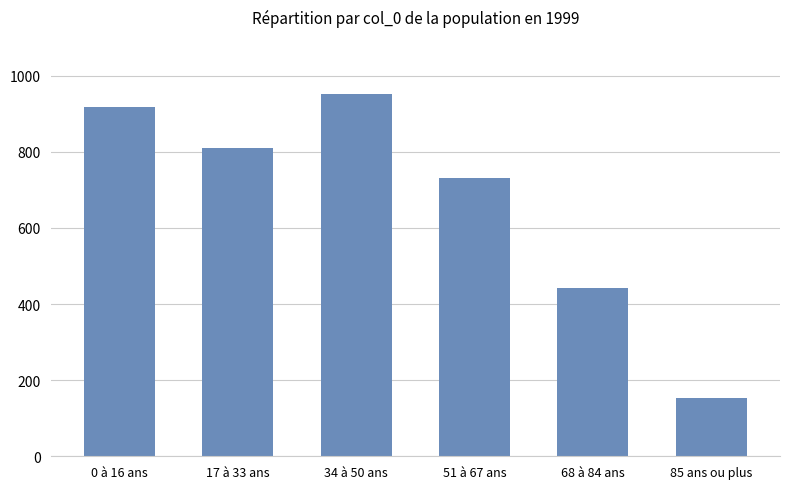

What is the difference between the maximum and minimum values?

799